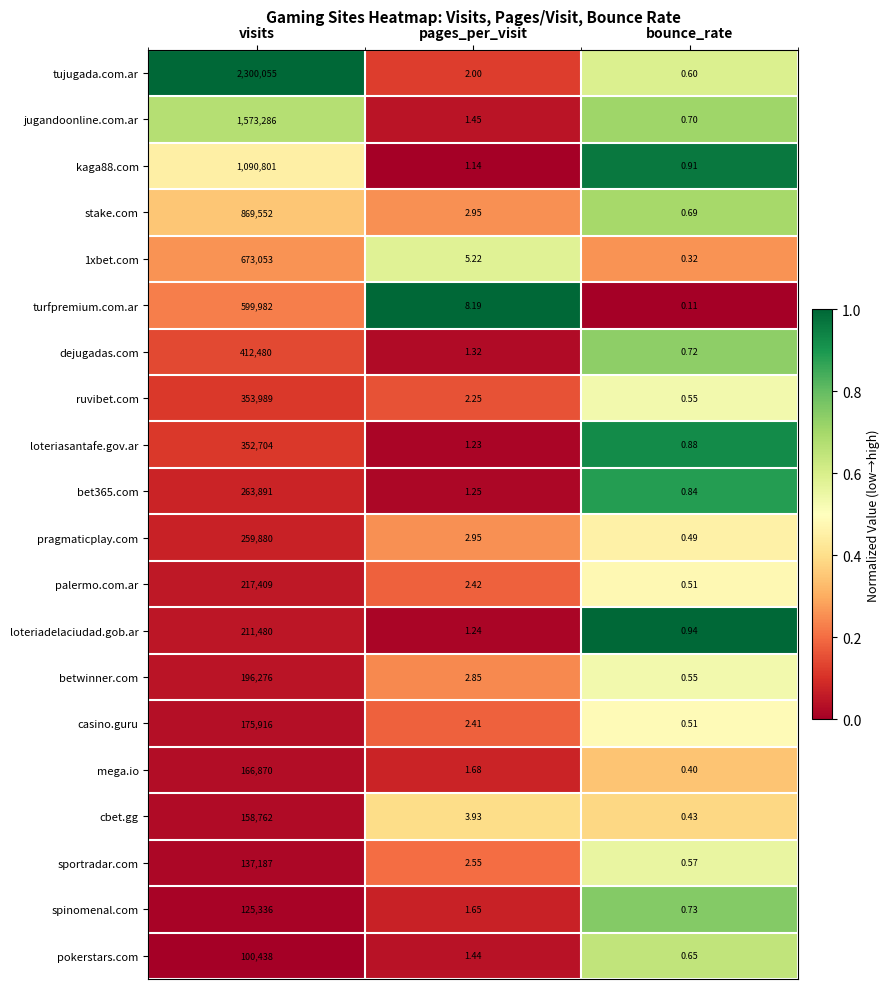

Which series has the largest range (max minus min)?

tujugada.com.ar